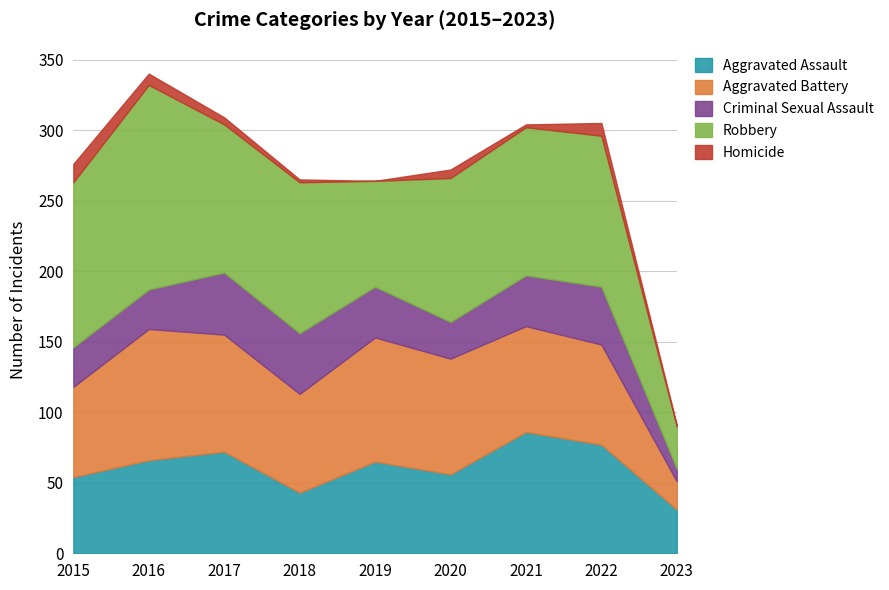

What is the greatest value displayed?

145